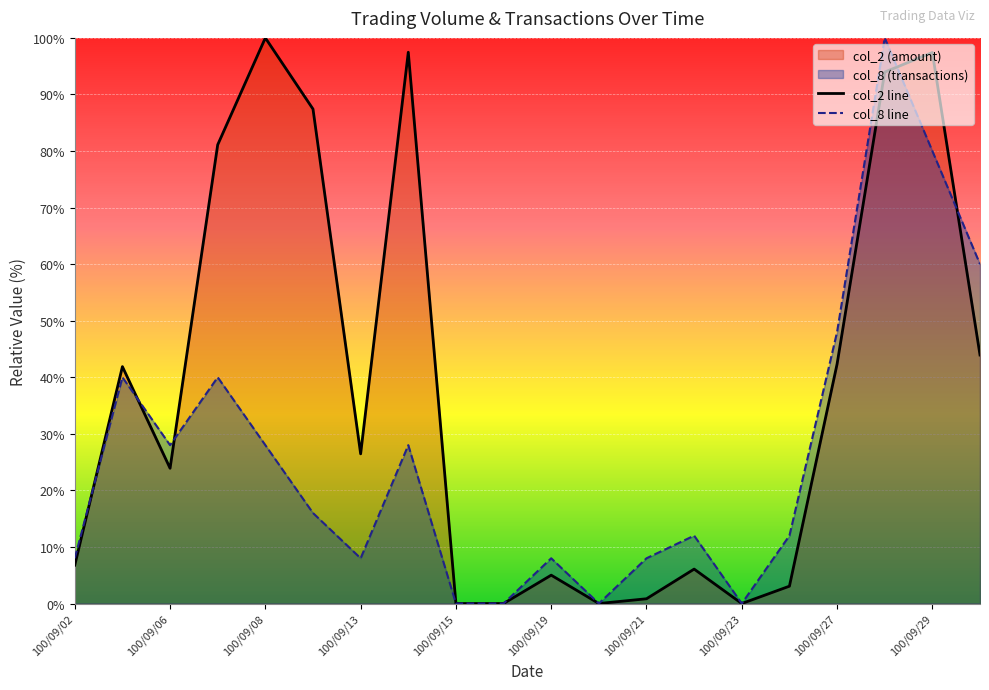

Rank the series by their average value, from highest to lowest.

col_2 line, col_8 line